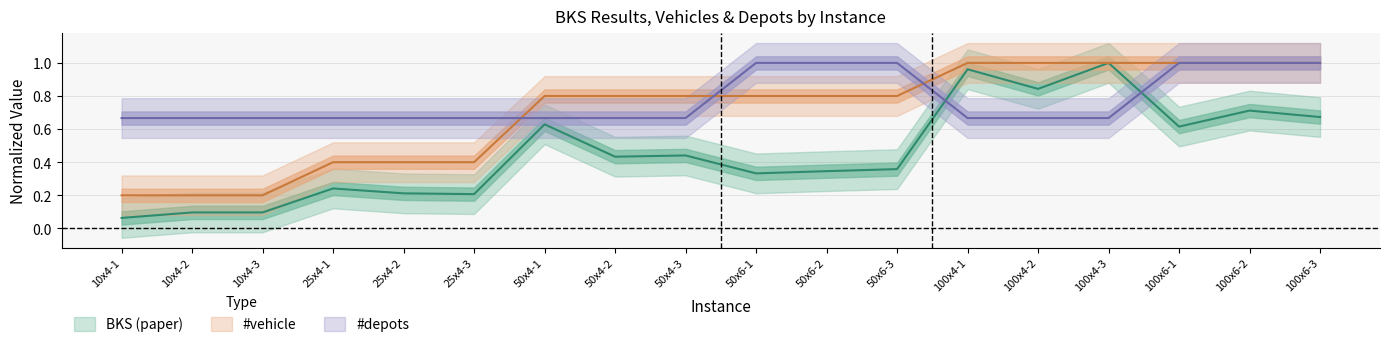

Is the value of BKS (paper) at 50x6-1 greater than the value of #vehicle at 50x4-2?

No